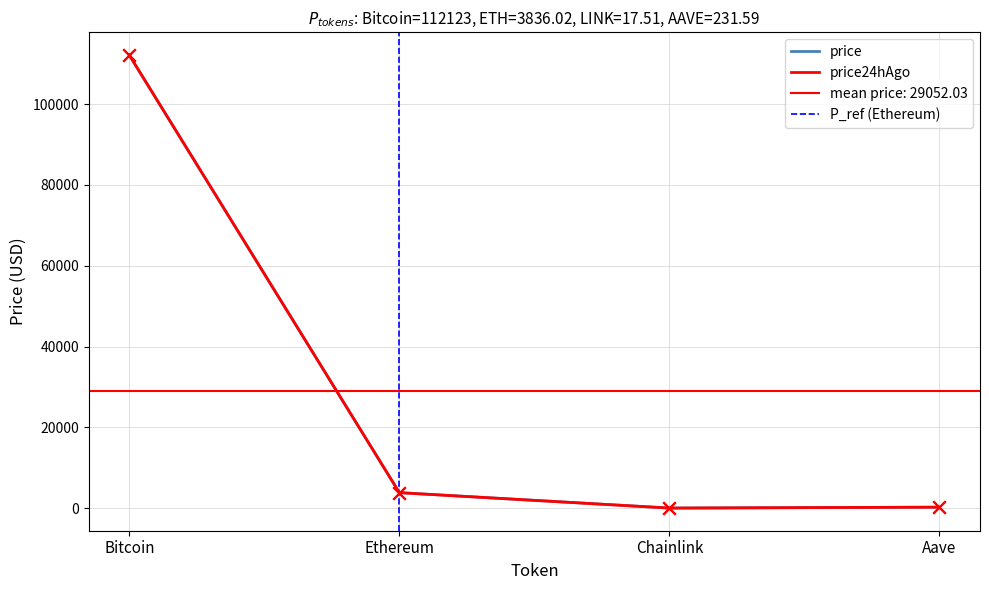

At which category is the sum across all series the highest?

Bitcoin